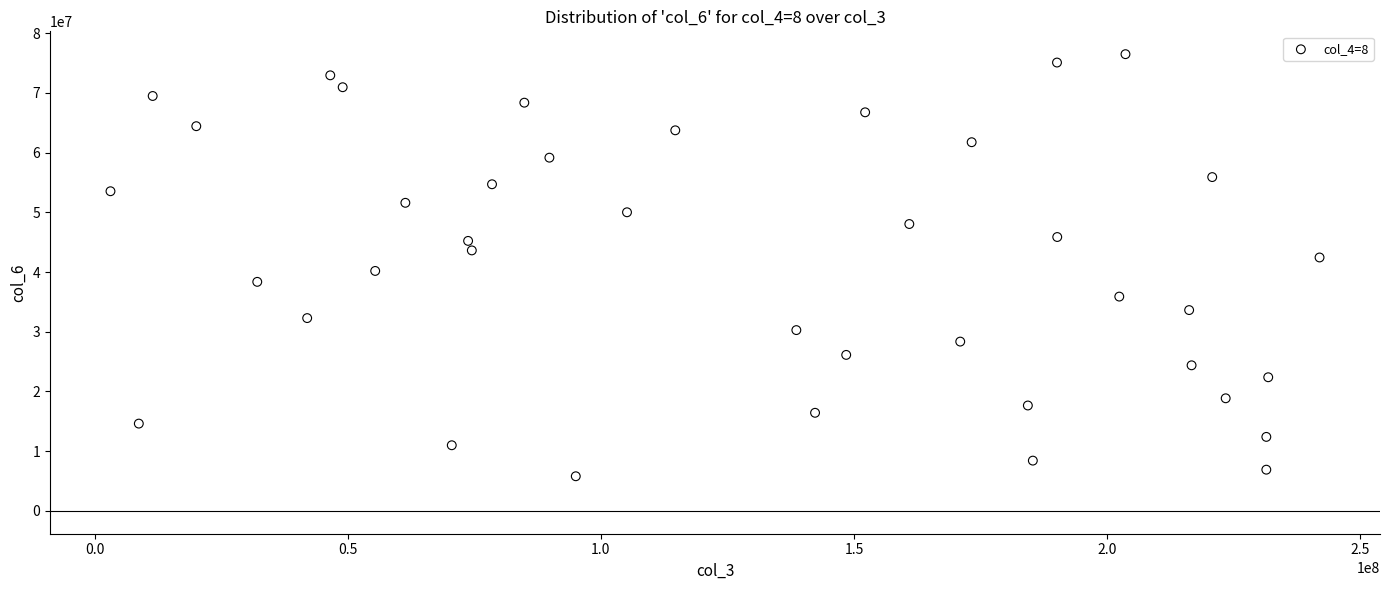

What is the range of Y values (max minus min)?

70700771